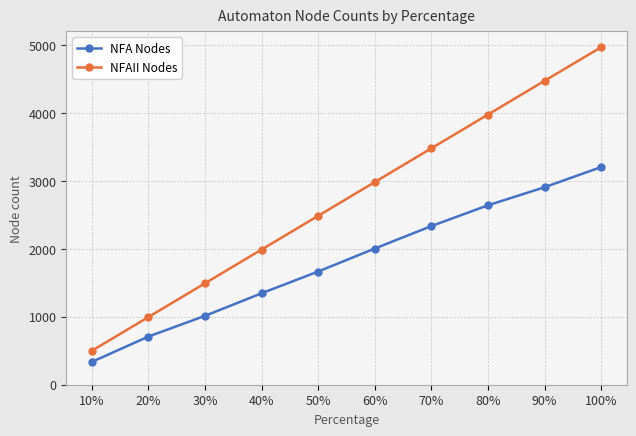

How many NFAII Nodes values are between 1493 and 3978?

6